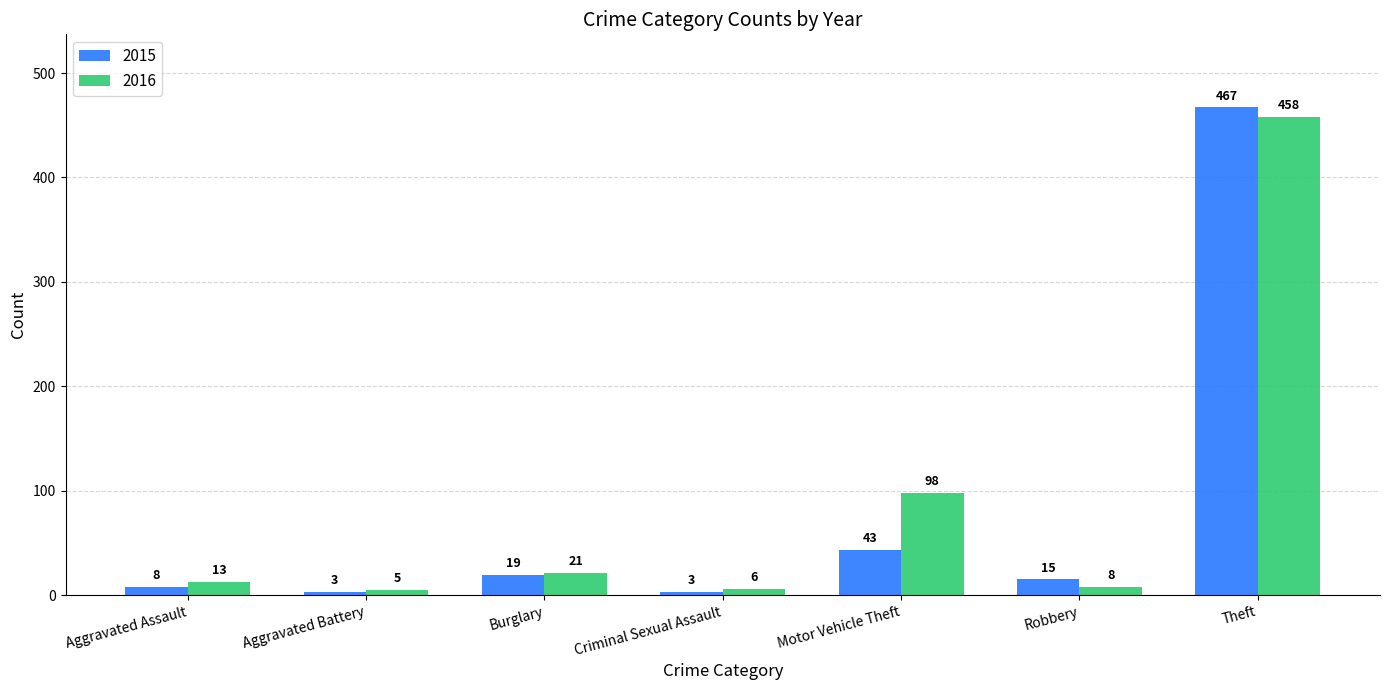

Where does the 2015 series first go above 15?

Burglary